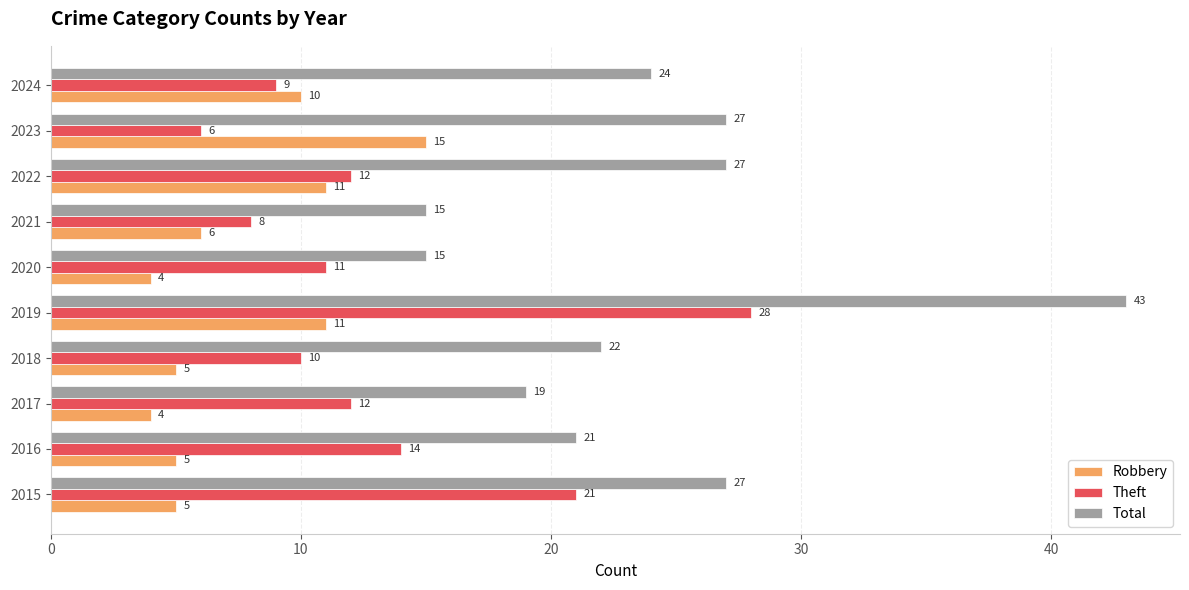

At how many categories does at least one series exceed 11?

10